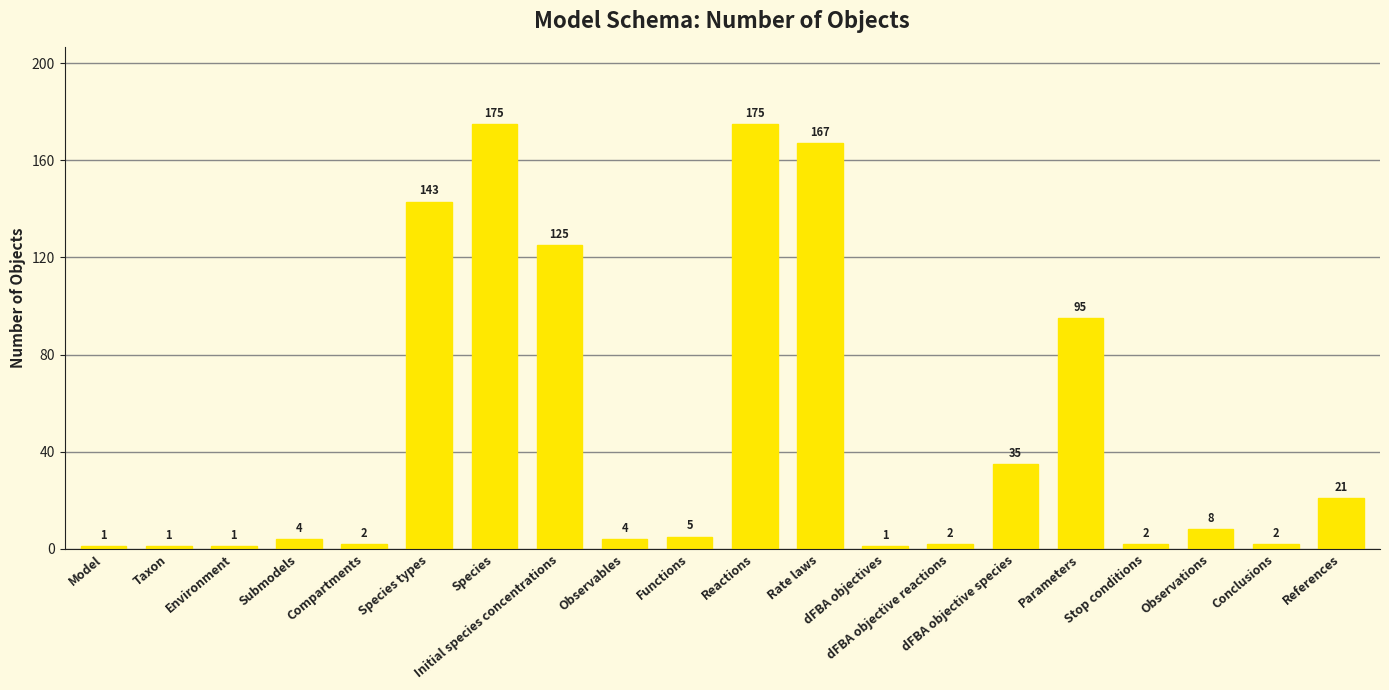

What is the change in value from Compartments to Initial species concentrations?

+123